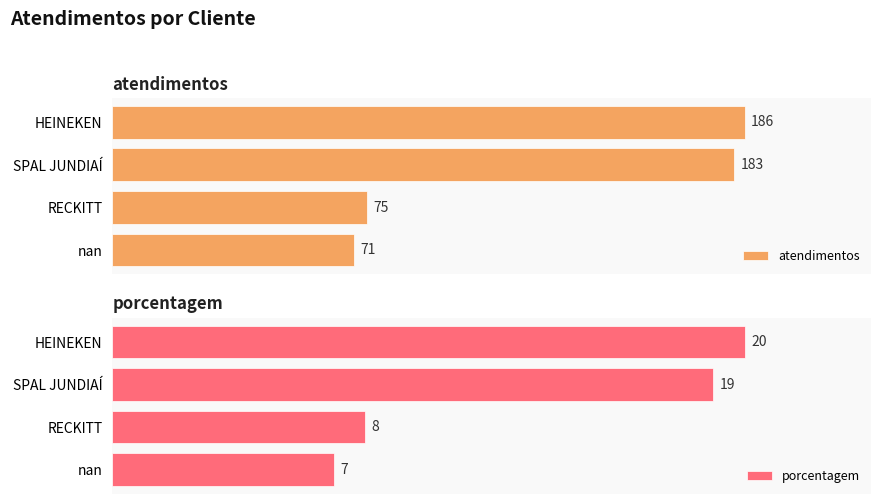

Which series has the largest total across all categories?

atendimentos